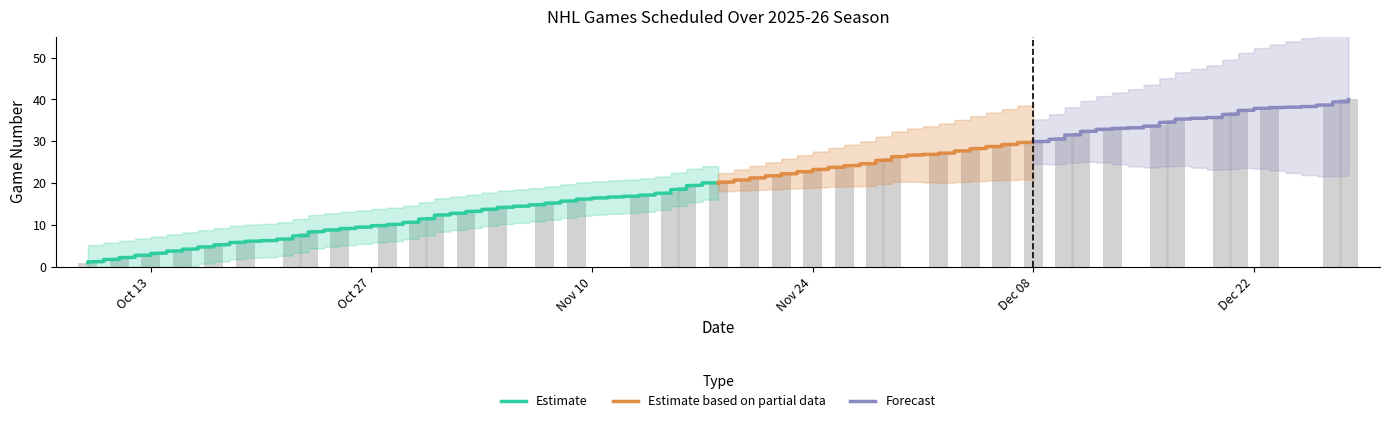

Read the value at 2025-11-29, to the nearest 10.

30